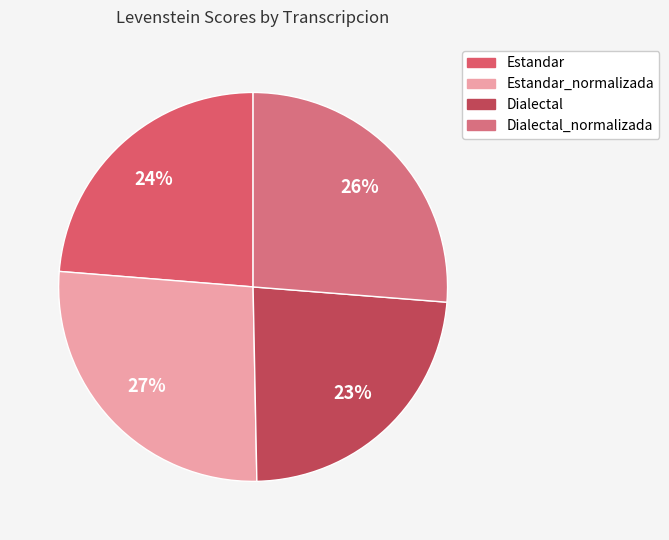

Count the number of slices in the pie.

4